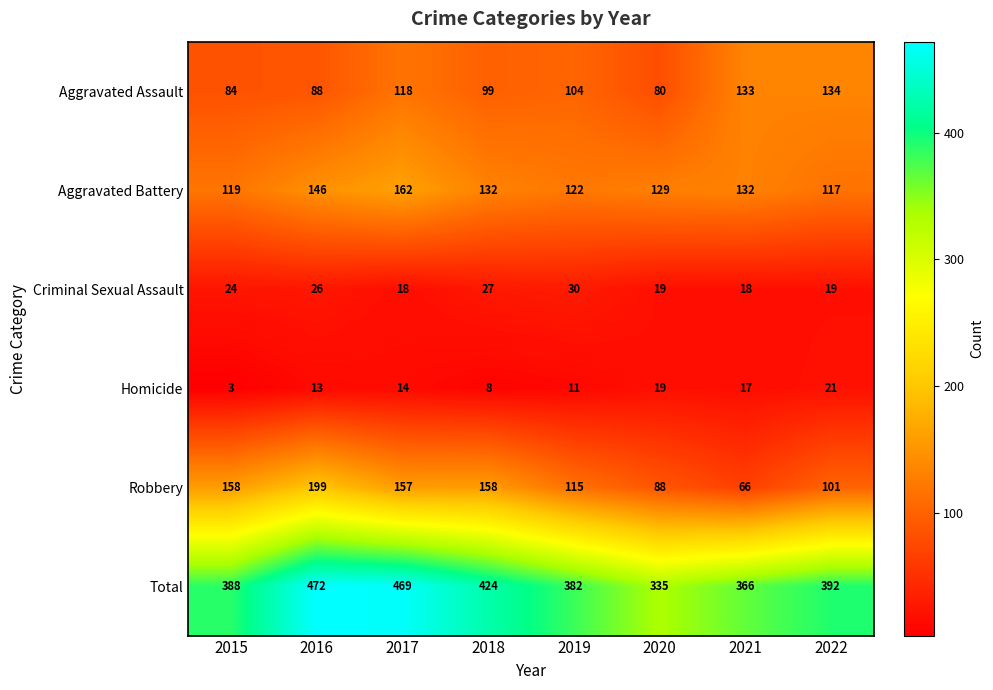

Rank the series at 2022 from lowest to highest value.

Criminal Sexual Assault, Homicide, Robbery, Aggravated Battery, Aggravated Assault, Total